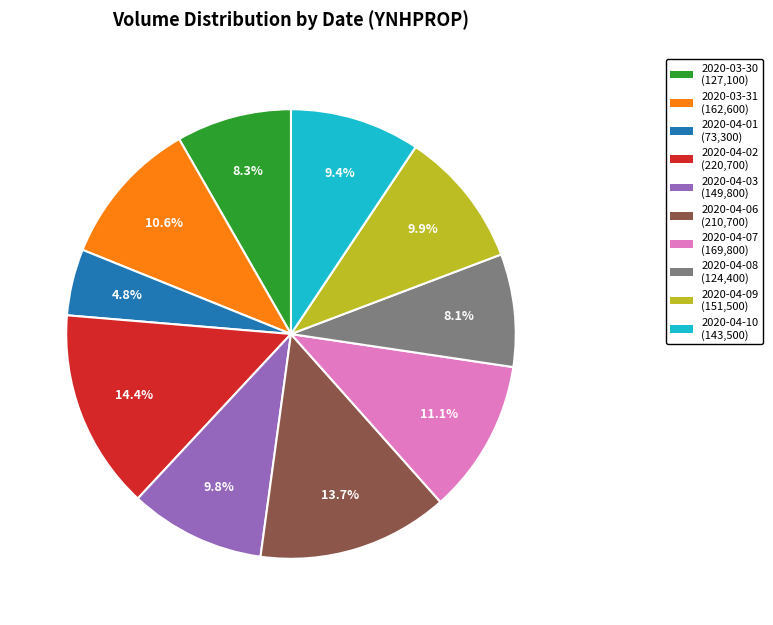

What percentage is the 2020-04-06 slice, to the nearest percent?

14%